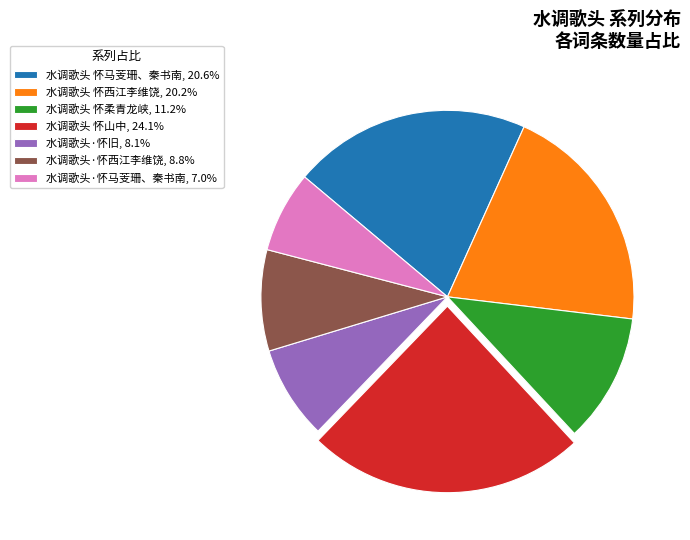

Is the sum of 水调歌头·怀旧, 8.1% and 水调歌头 怀柔青龙峡, 11.2% greater than half?

No